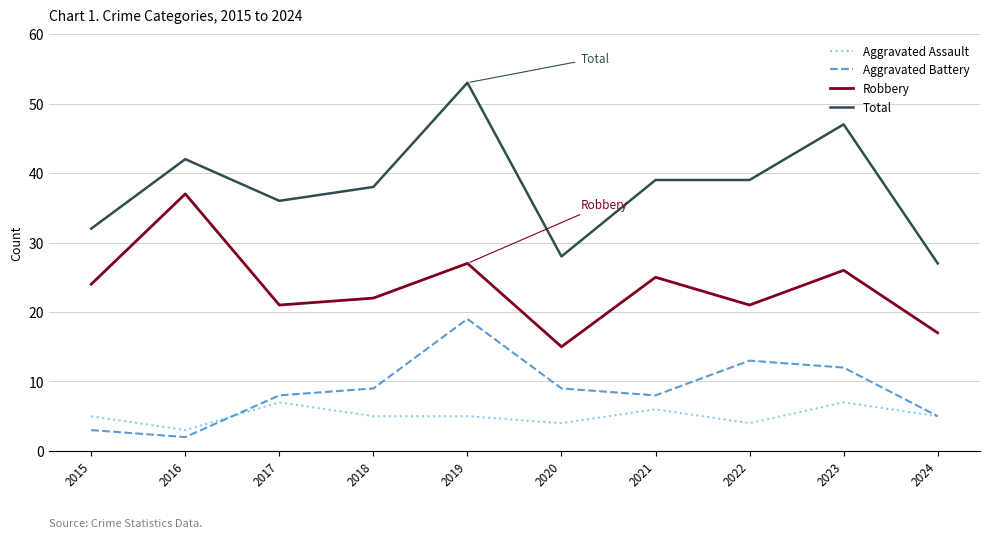

At which category is the sum across all series the highest?

2019